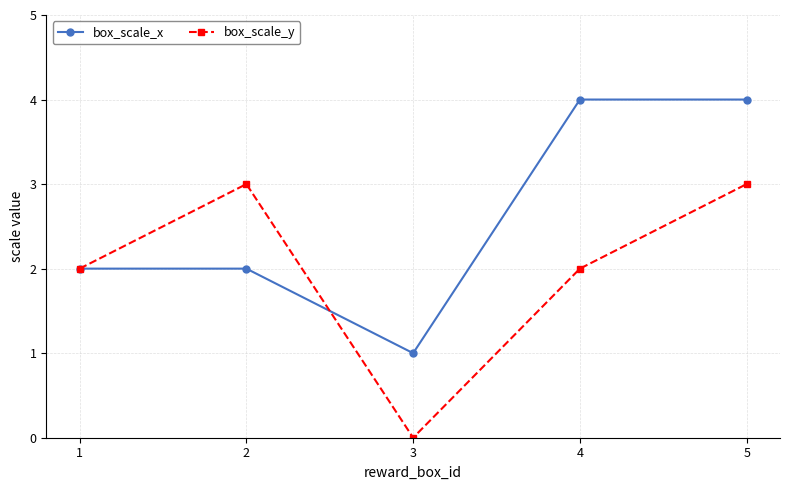

The box_scale_x series shows 6 at 5. True or false?

False